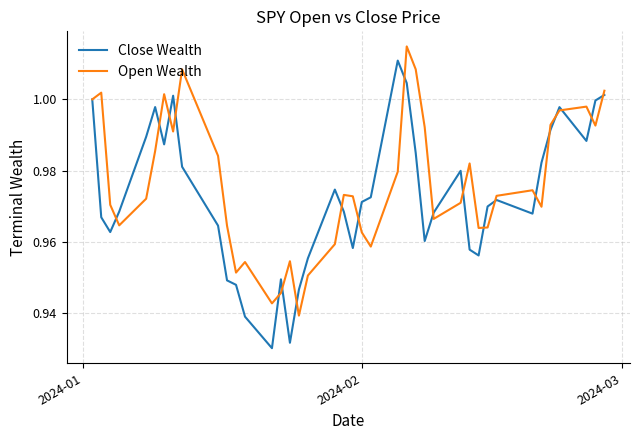

Rank the series by their maximum value, from lowest to highest.

Close Wealth, Open Wealth